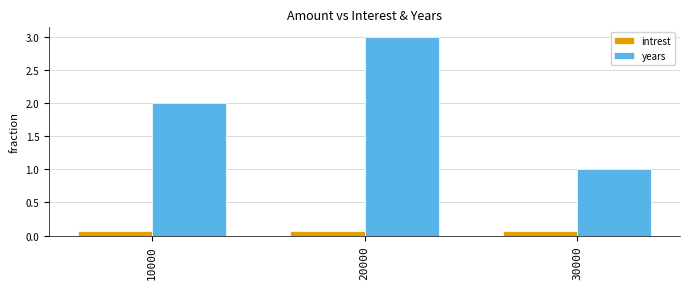

What is the average value of the years series?

2.0